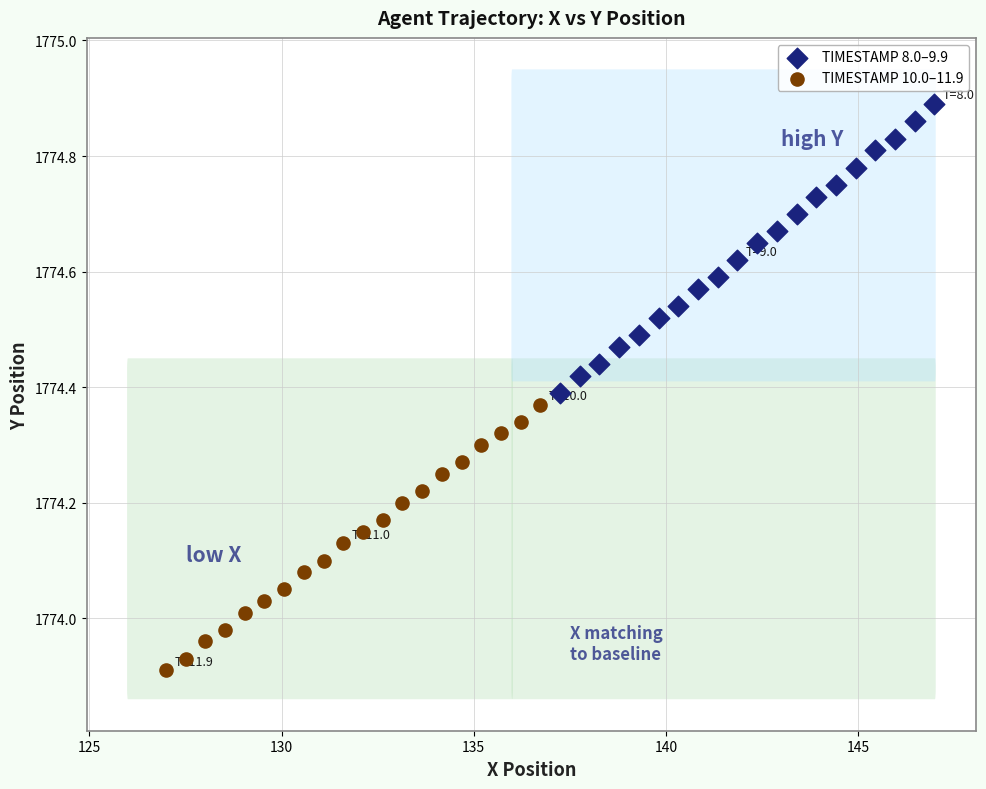

What are all the series names shown in the legend?

TIMESTAMP 8.0–9.9, TIMESTAMP 10.0–11.9